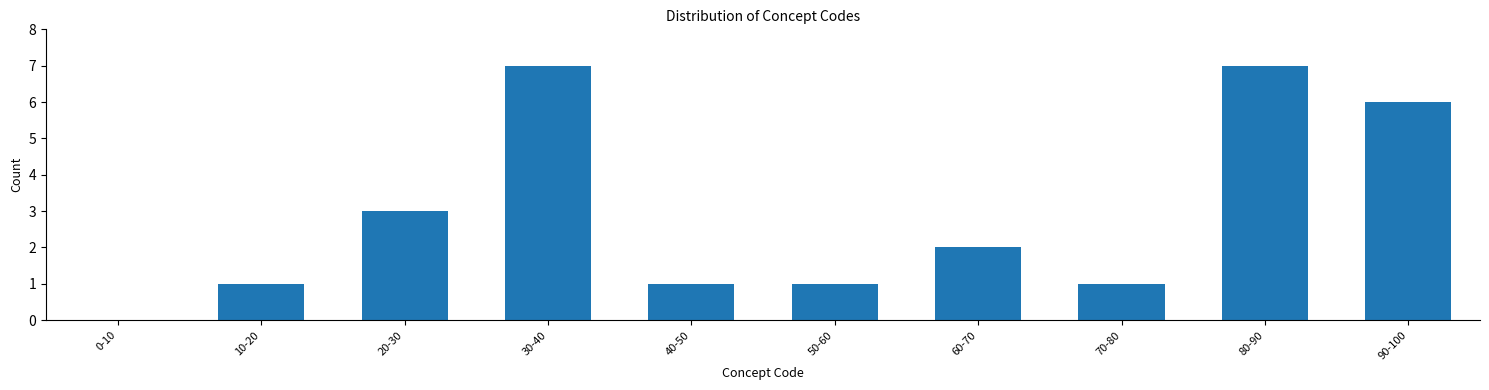

Reading left to right, extract all data points from this chart.

0-10=0	10-20=1	20-30=3	30-40=7	40-50=1	50-60=1	60-70=2	70-80=1	80-90=7	90-100=6